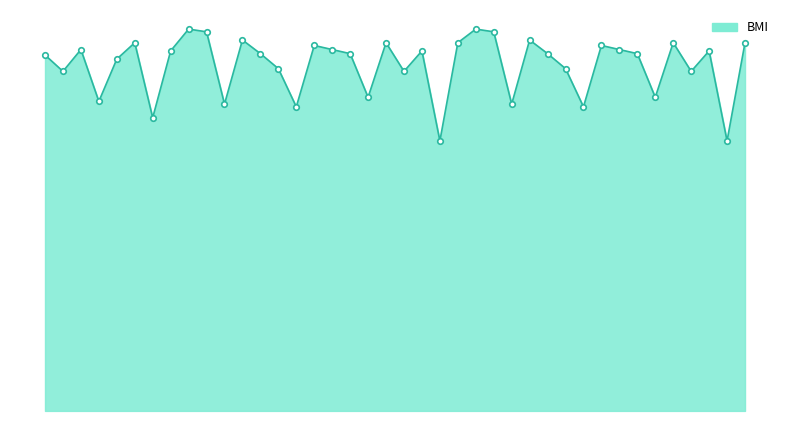

Where does the data first go above 26?

1